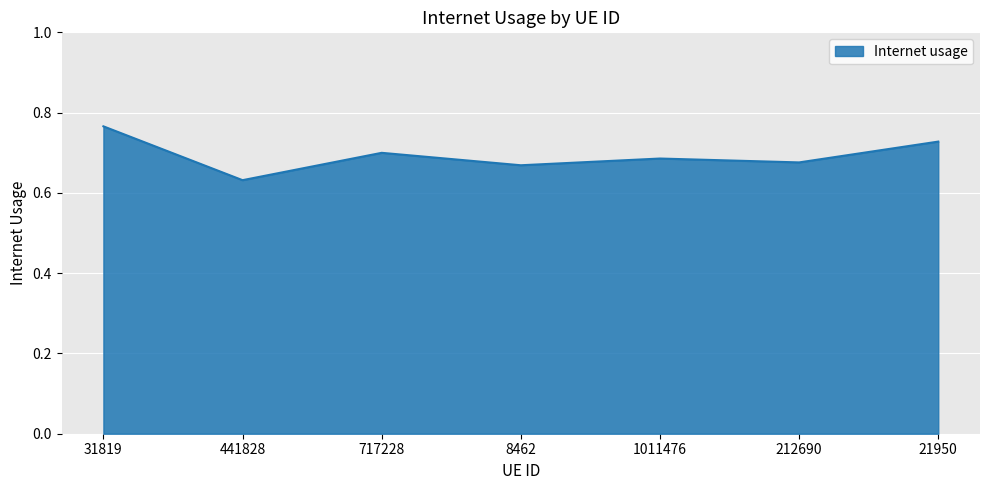

What position from the left is 1011476?

5